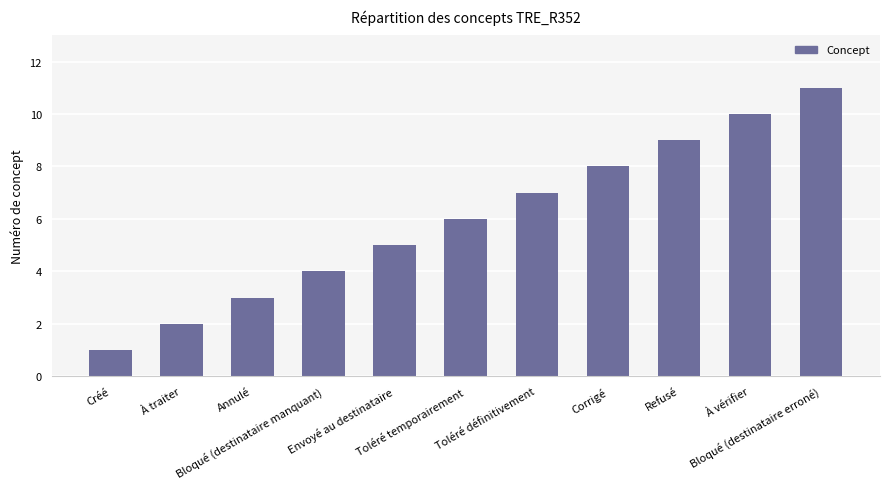

Reading left to right, what are all the values shown in this chart?

Créé=1	À traiter=2	Annulé=3	Bloqué (destinataire manquant)=4	Envoyé au destinataire=5	Toléré temporairement=6	Toléré définitivement=7	Corrigé=8	Refusé=9	À vérifier=10	Bloqué (destinataire erroné)=11